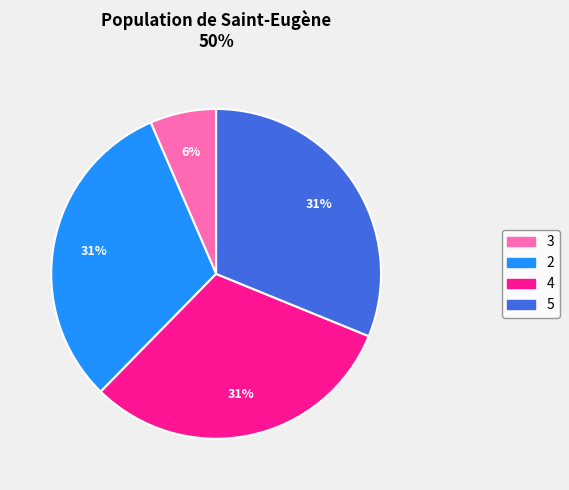

To the nearest percent, what portion does 5 represent?

31%